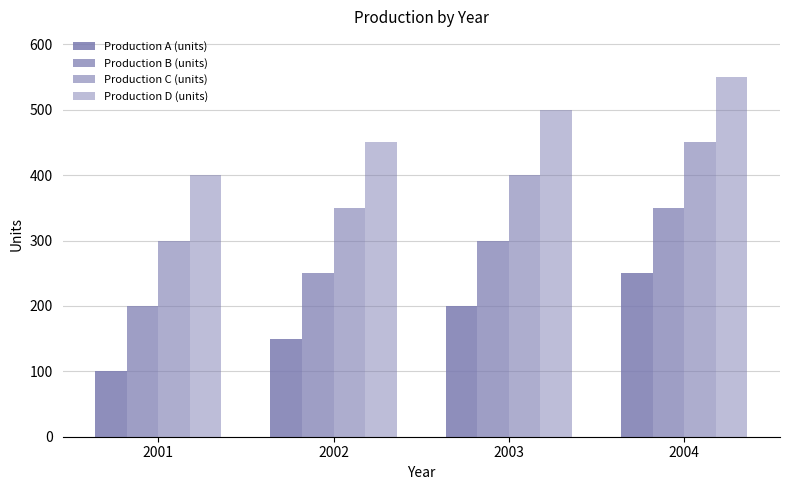

Rank the series by their average value, from highest to lowest.

Production D (units), Production C (units), Production B (units), Production A (units)